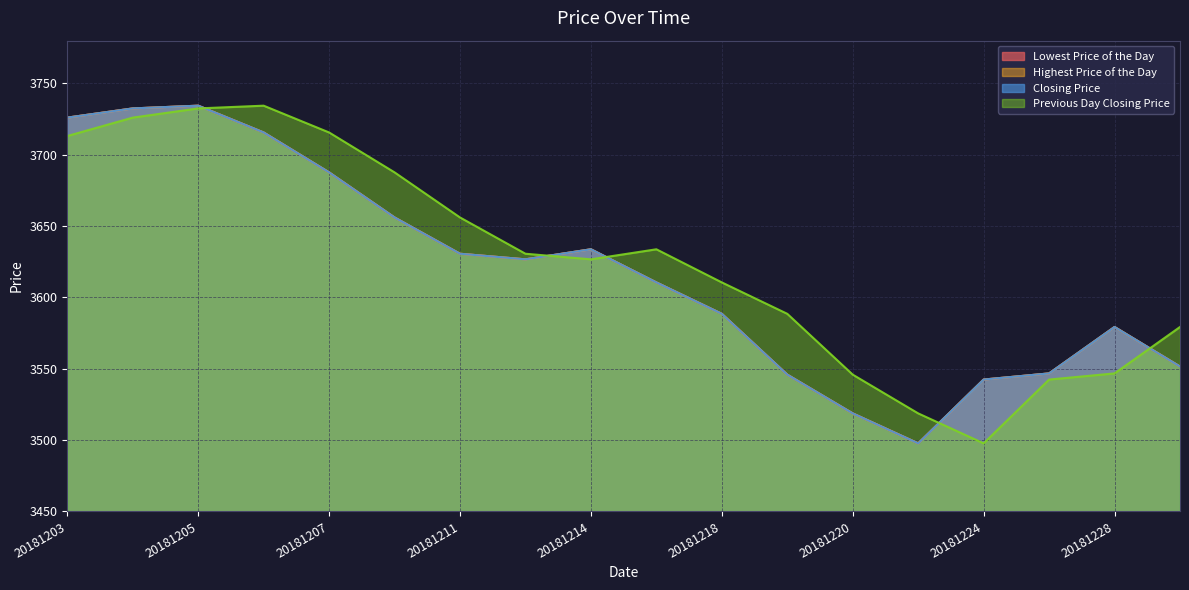

Which category has the highest value across all series?

20181205